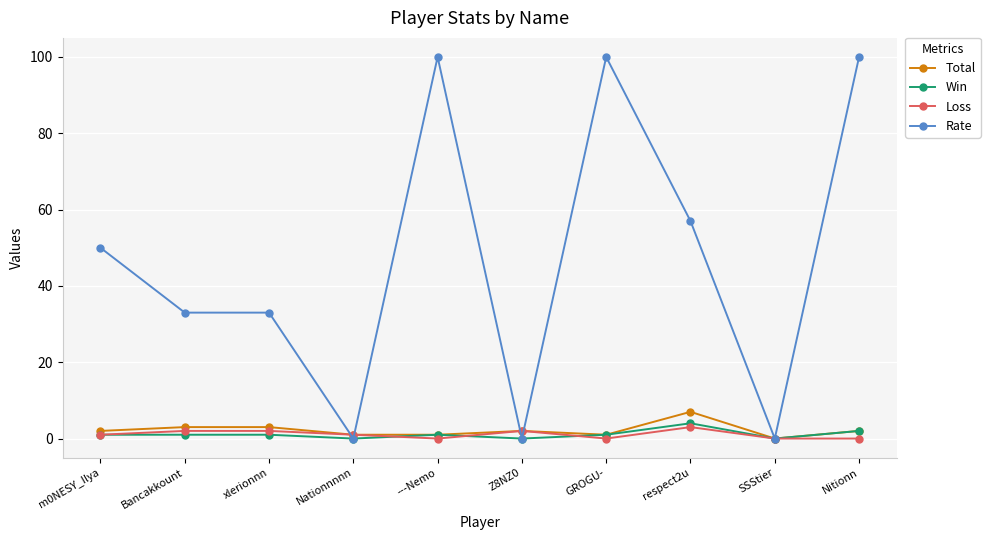

At which label does Total reach its peak?

respect2u